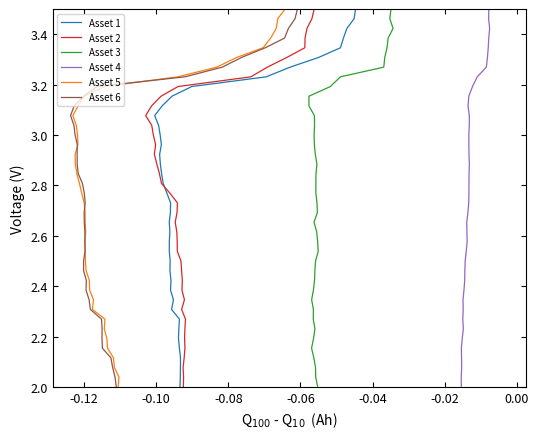

Is this an area chart (filled region under the line)?

No